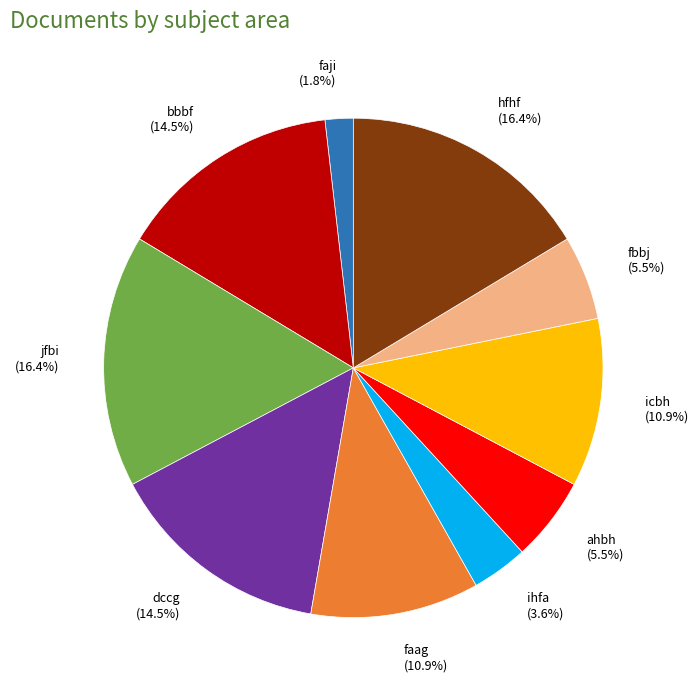

Is there a majority slice in this chart?

No